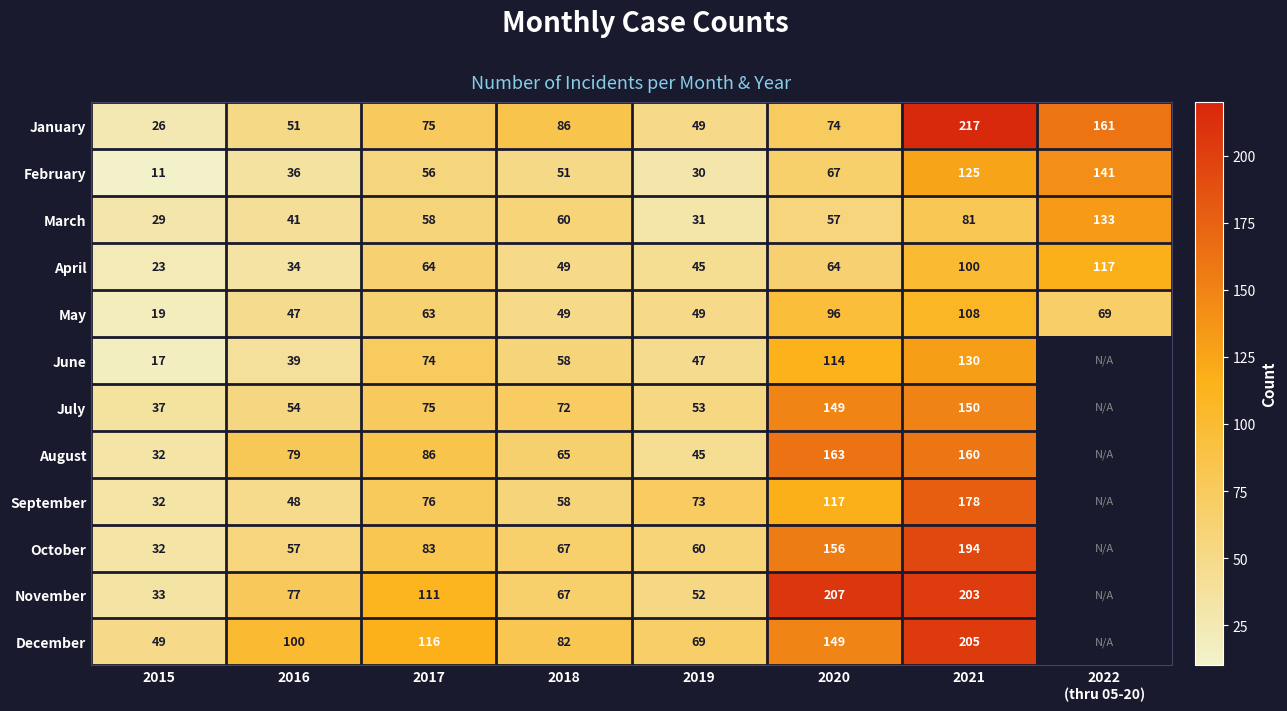

At which category is the sum across all series the highest?

2021